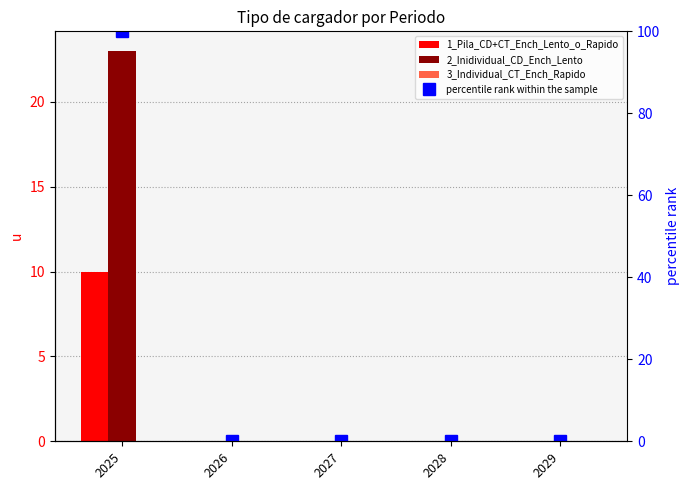

True or false: percentile rank within the sample has a value of -58 at 2029.

False